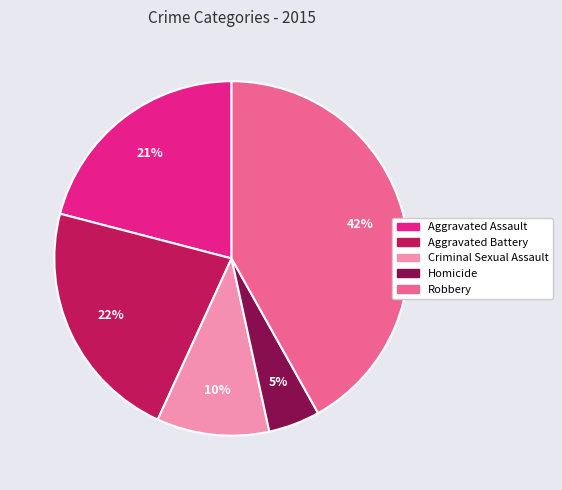

How many segments does this pie chart have?

5